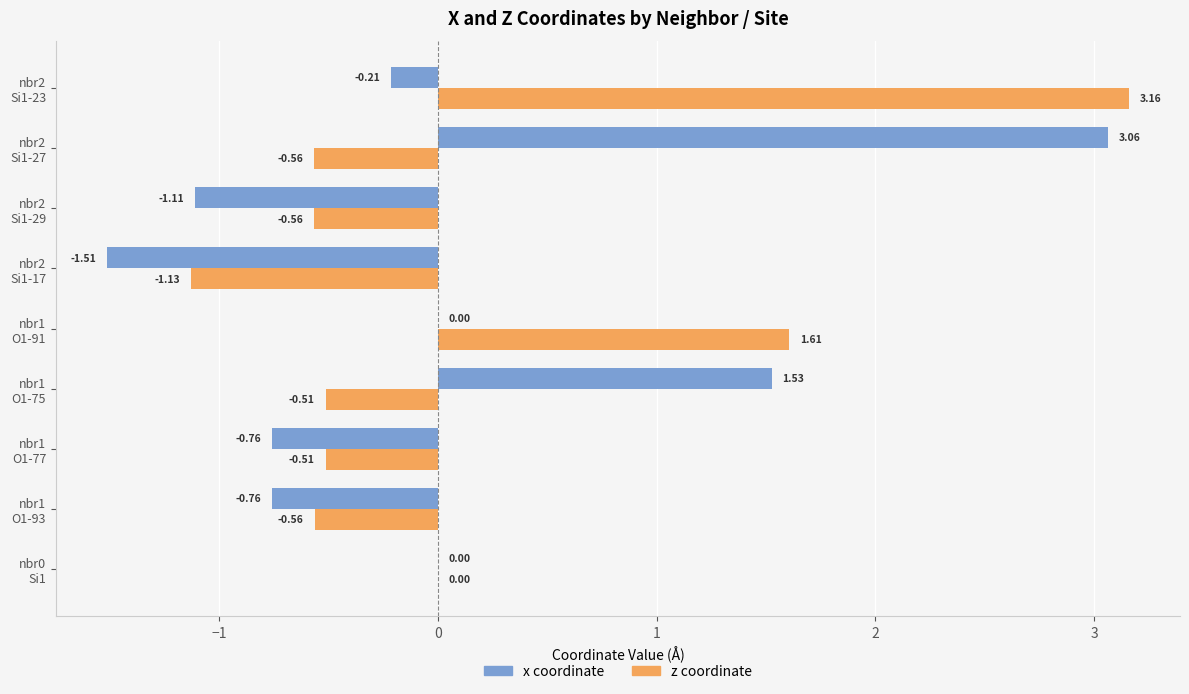

Count the number of categories in the chart.

9